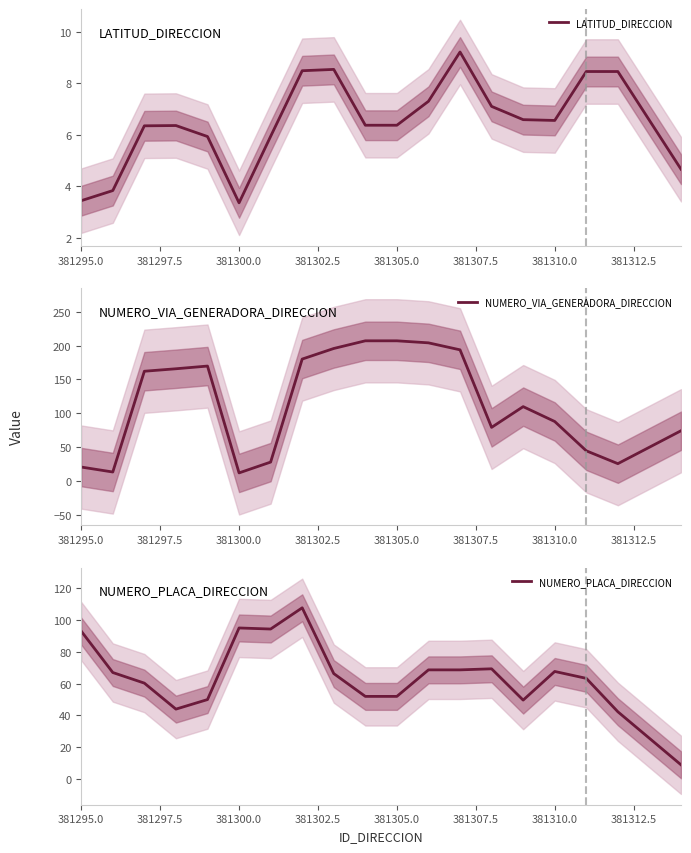

What is the highest value of the NUMERO_VIA_GENERADORA_DIRECCION series?

207.0